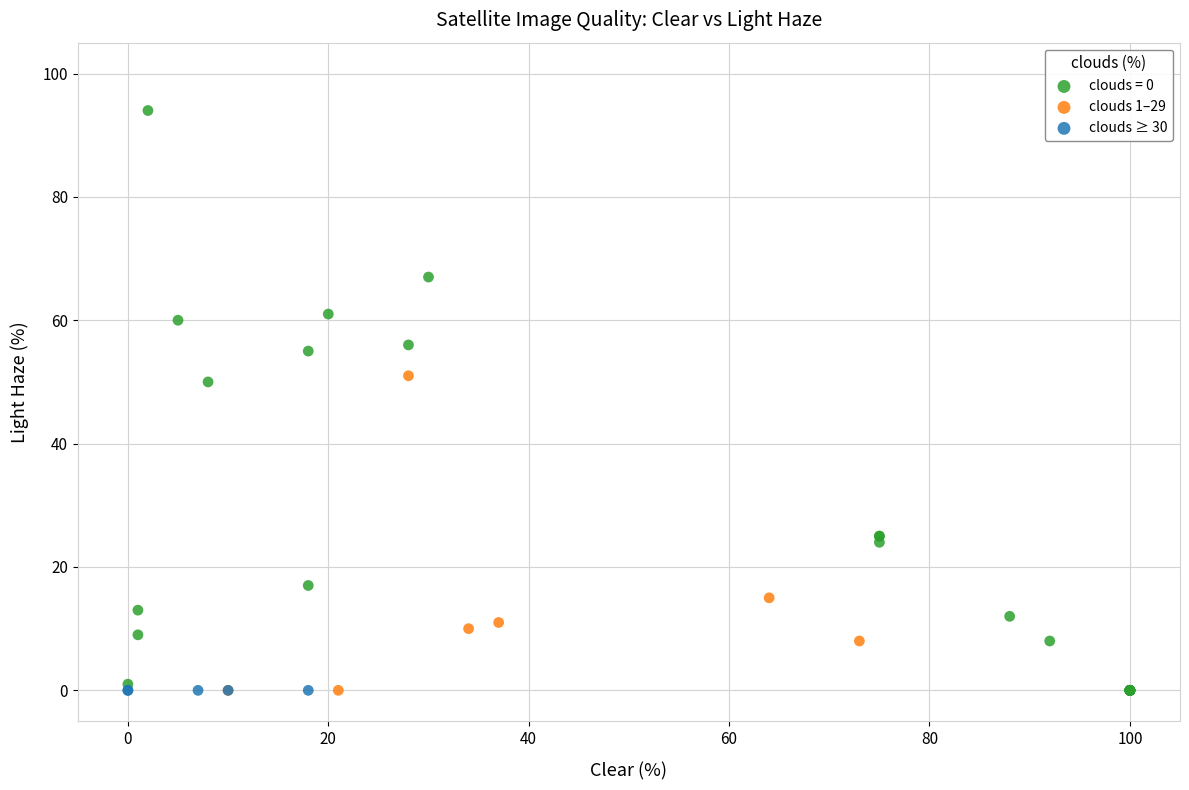

Which series contains the highest Y value?

clouds = 0